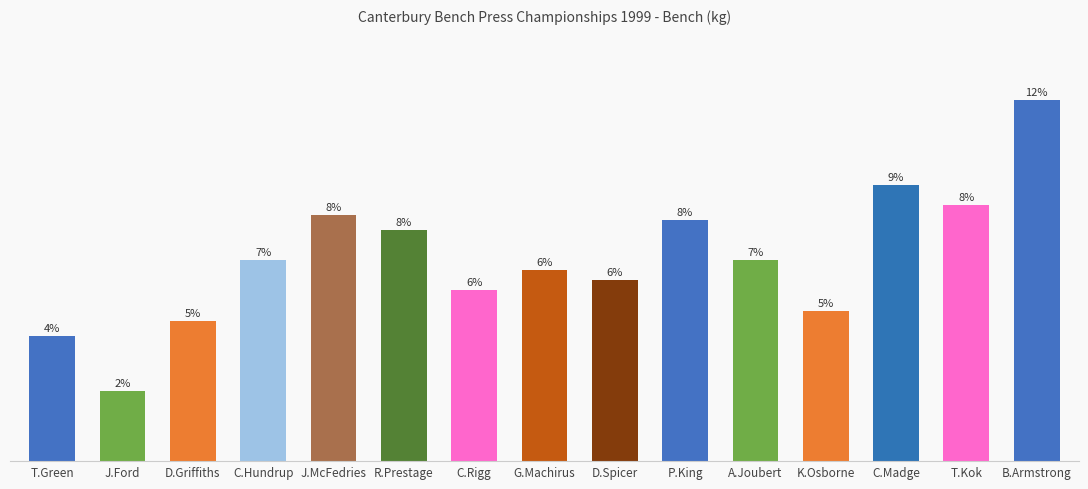

True or false: the data shows 18.4 at J.Ford.

False